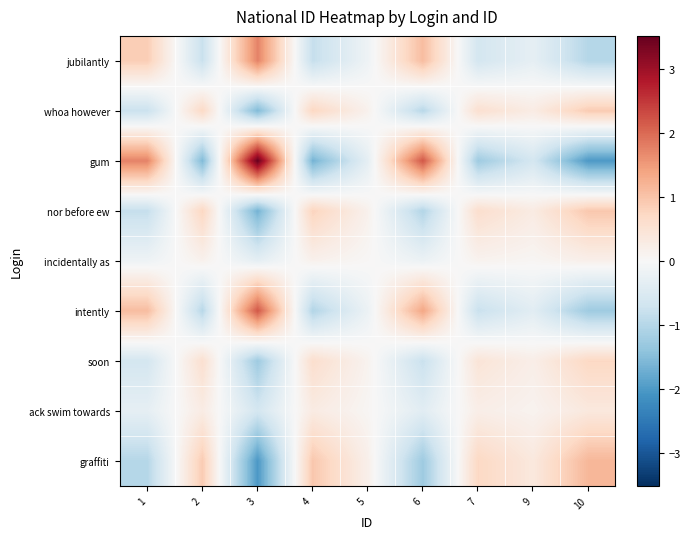

Between 2 and 7, which is larger?

7